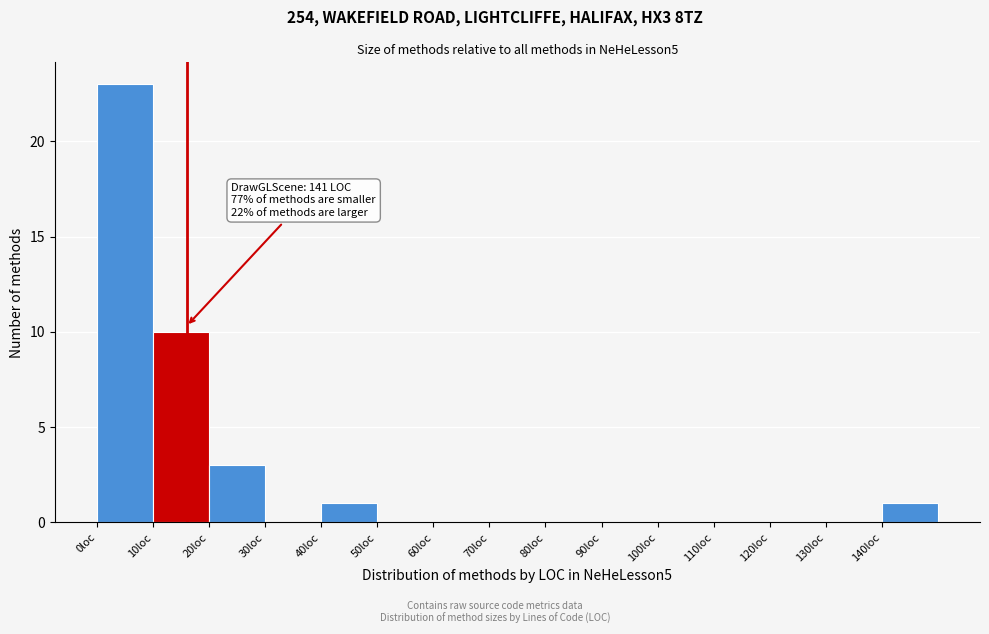

Over which range of the x-axis is the bar tallest?

0 to 10